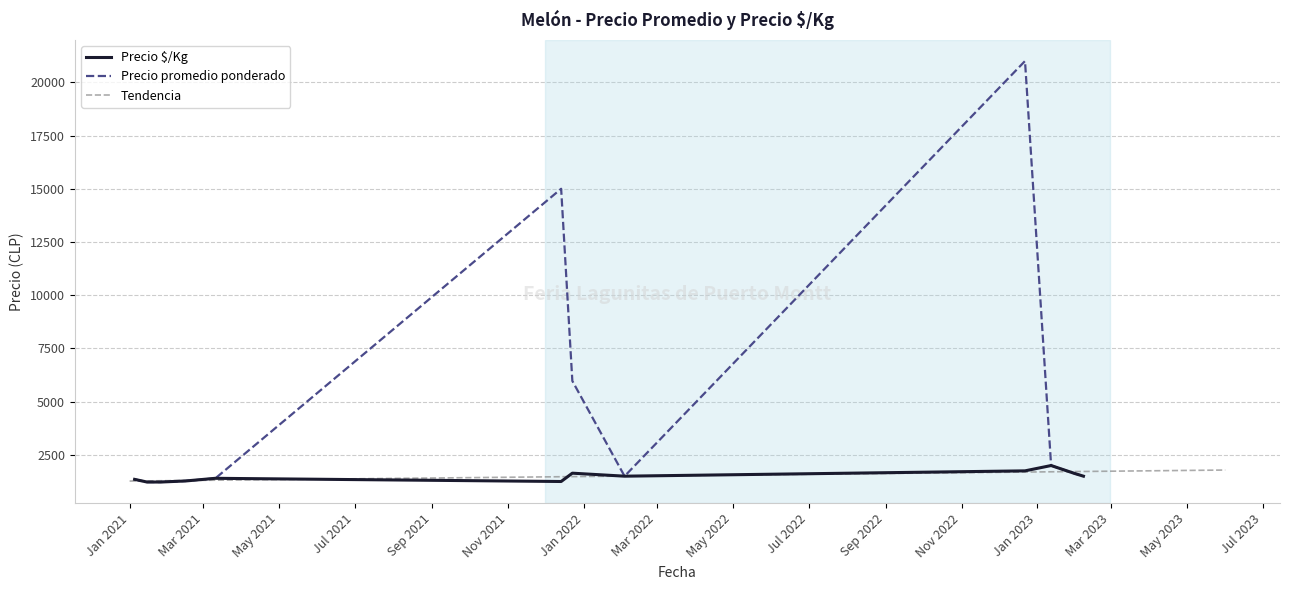

Which category has the lowest value across all series?

2021-01-15